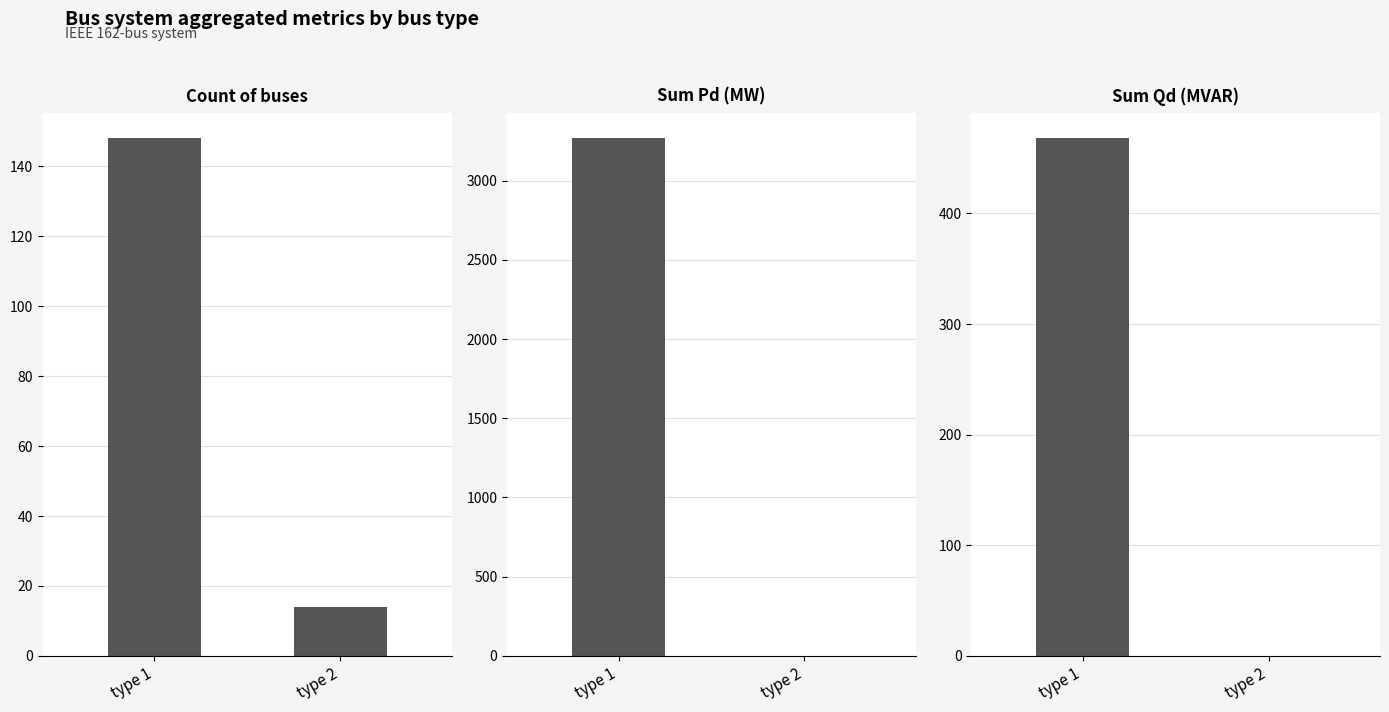

What is the total value across all series at Count?

162.0